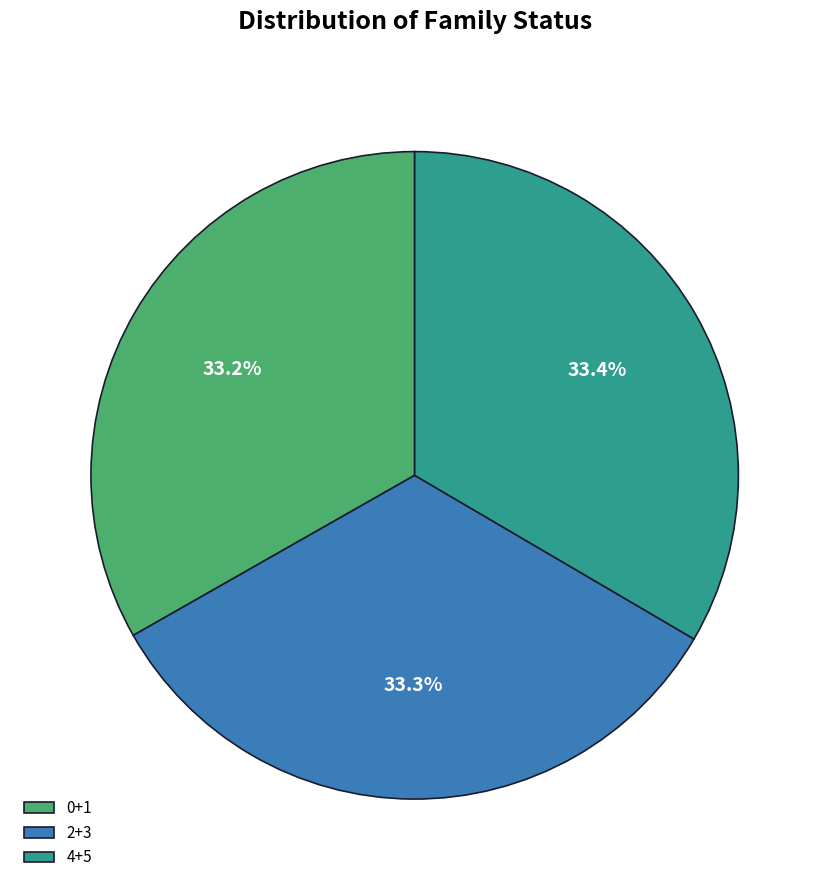

Does 4+5 account for over 50% of the chart?

No